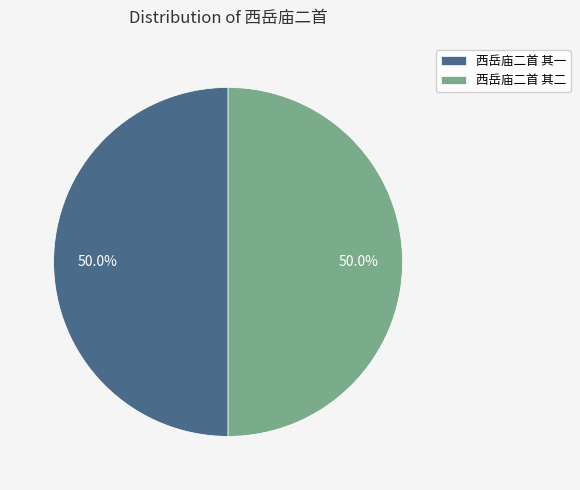

Is it true that 西岳庙二首 其二 is 55% of the pie?

False